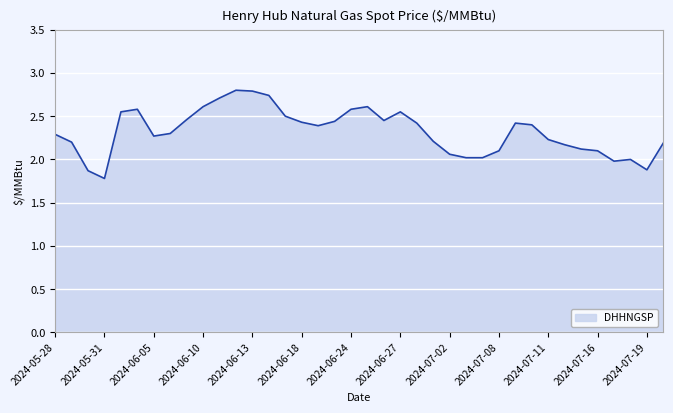

What is the maximum value shown in the chart?

2.8